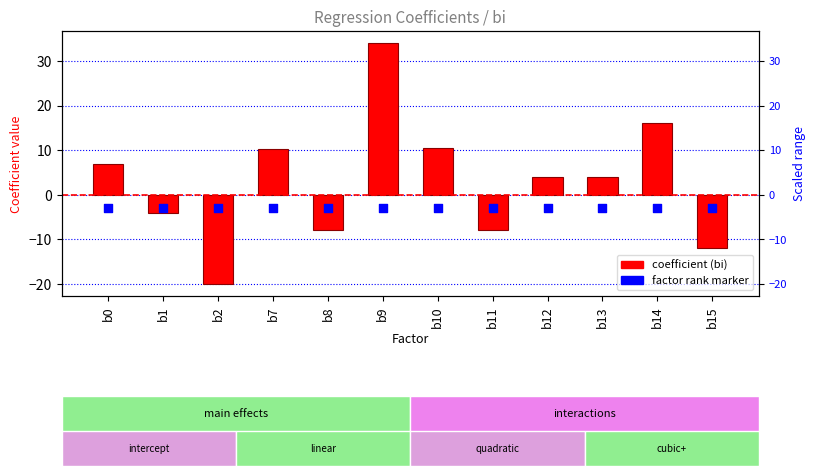

Is the value of factor rank marker at b15 greater than the value of coefficient (bi) at b10?

No